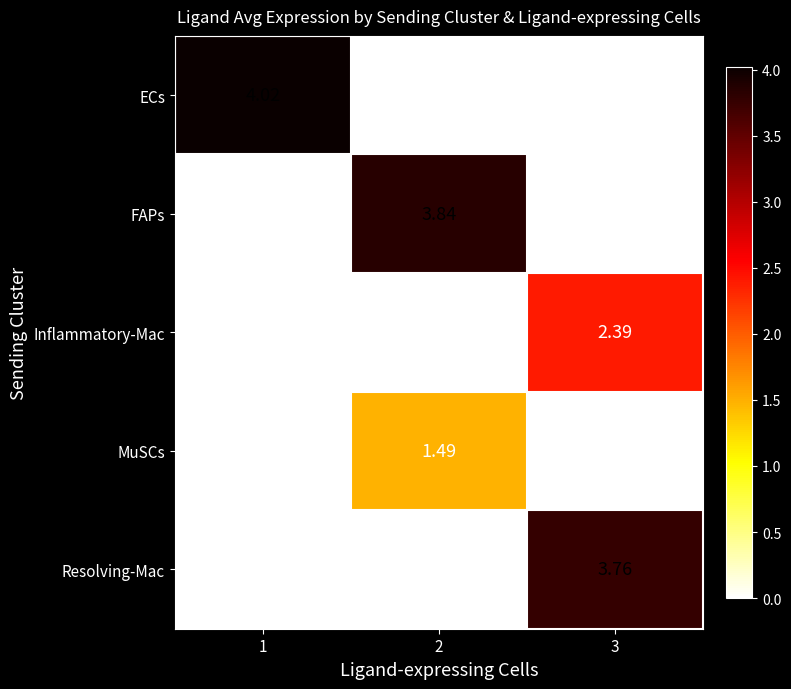

Which series has the widest spread of values?

ECs